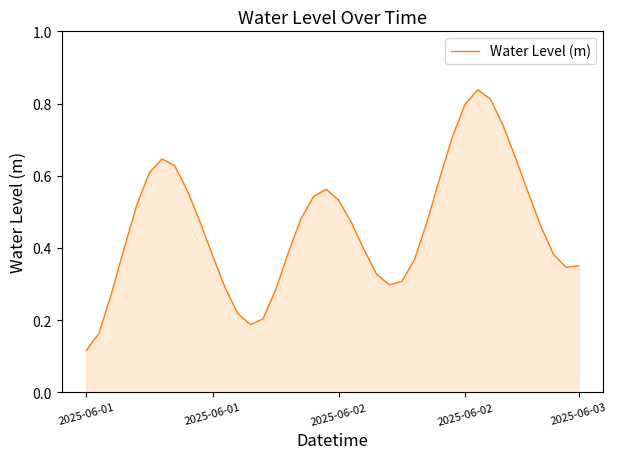

How many lines are shown in the chart?

1